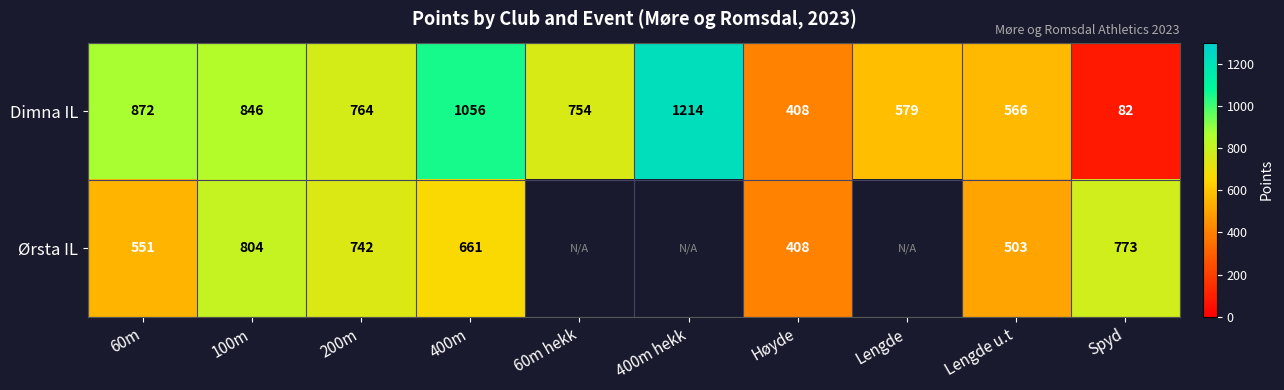

What is the total value across all series at 60m?

1423